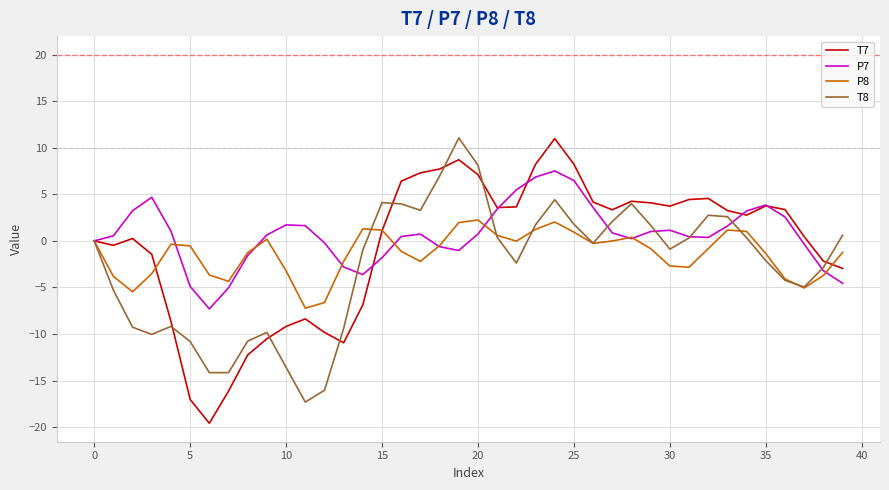

What is the minimum value for P8?

-7.2